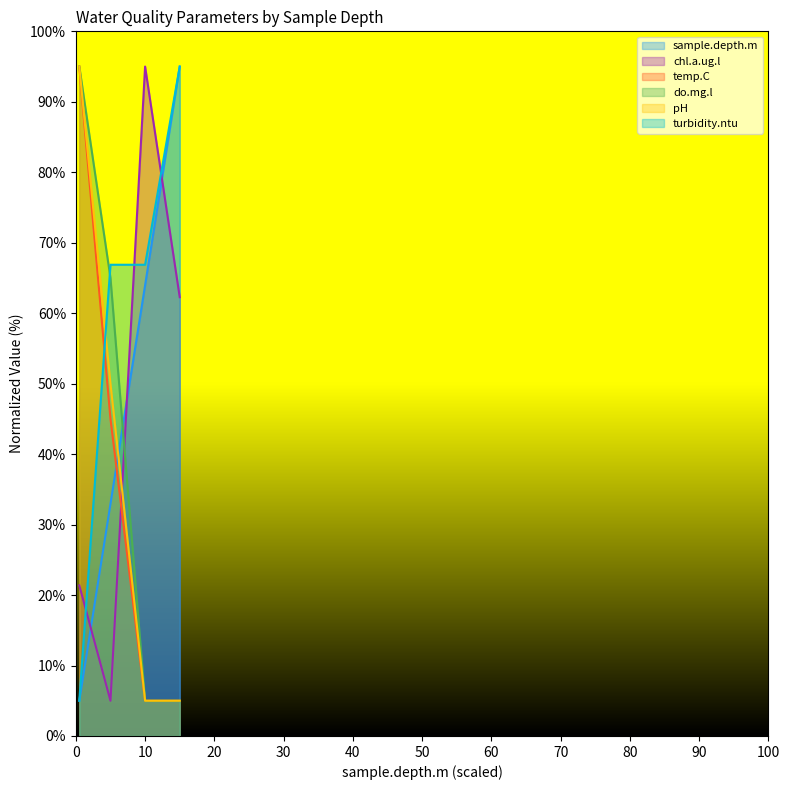

Reading left to right, transcribe all the data shown in this chart.

sample.depth.m: 5.0	32.9	64.0	95.0
chl.a.ug.l: 21.4	5.0	95.0	62.3
temp.C: 95.0	45.0	5.0	5.0
do.mg.l: 95.0	65.0	5.0	5.0
pH: 95.0	50.0	5.0	5.0
turbidity.ntu: 5.0	66.9	66.9	95.0